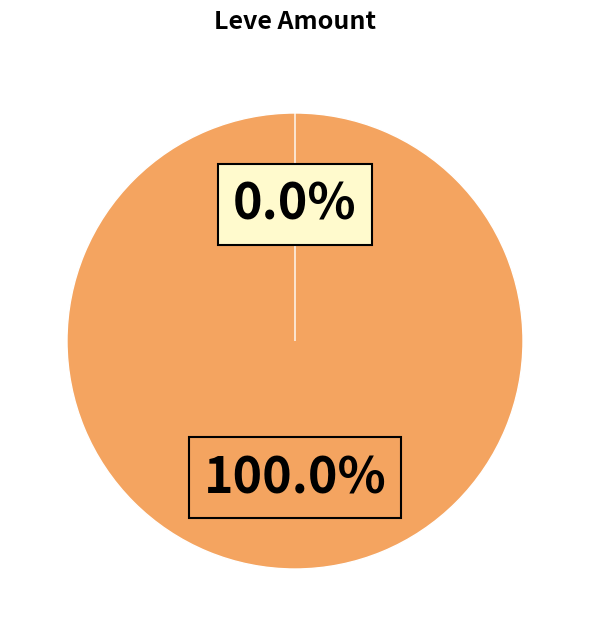

To the nearest percent, what percentage of the pie is 245?

1%